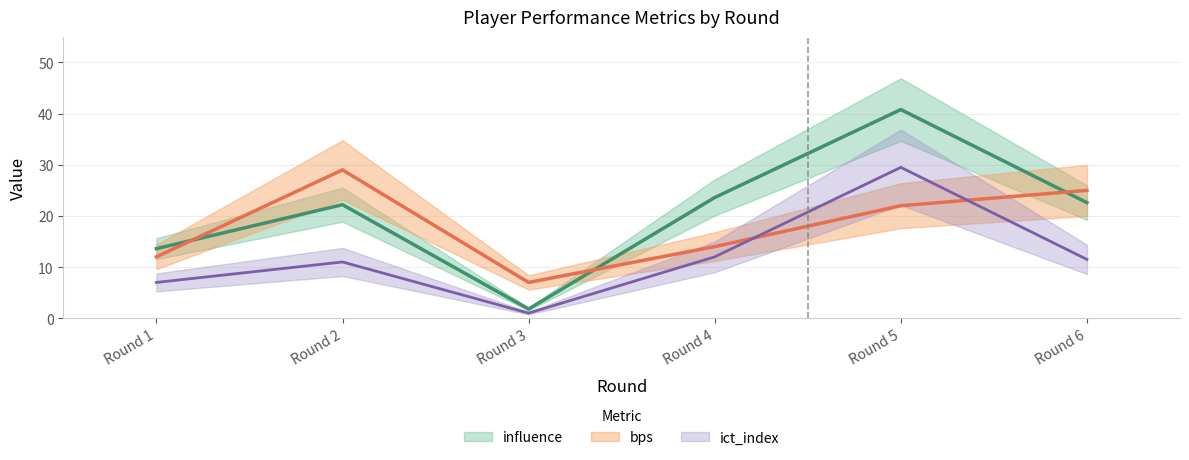

Reading left to right, list all the values displayed in this chart.

bps: 12.0	29.0	7.0	14.0	22.0	25.0
ict_index: 7.0	11.0	1.0	12.0	29.5	11.5
influence: 13.6	22.2	1.8	23.6	40.8	22.6